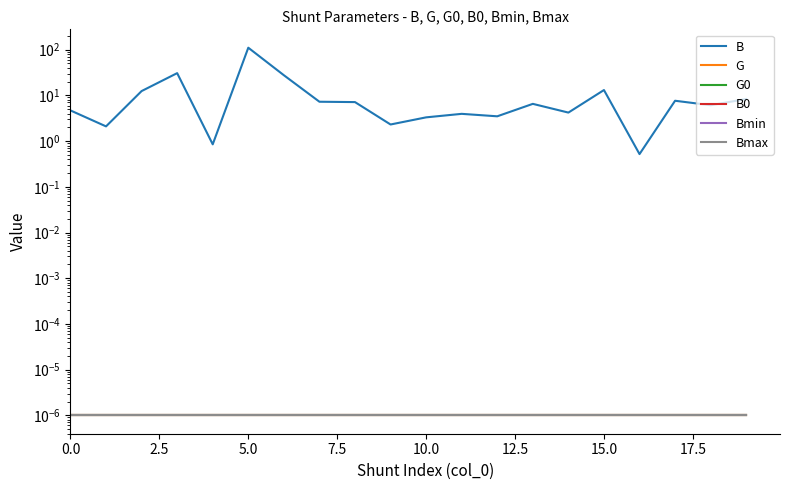

How many data points does each series have?

20